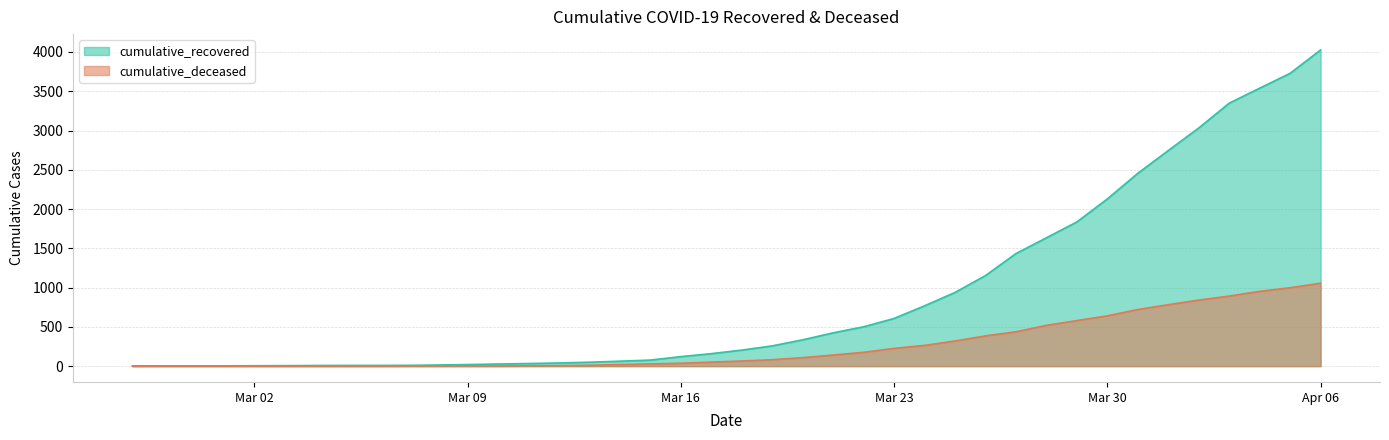

List the series in order of their overall mean, lowest first.

cumulative_deceased, cumulative_recovered